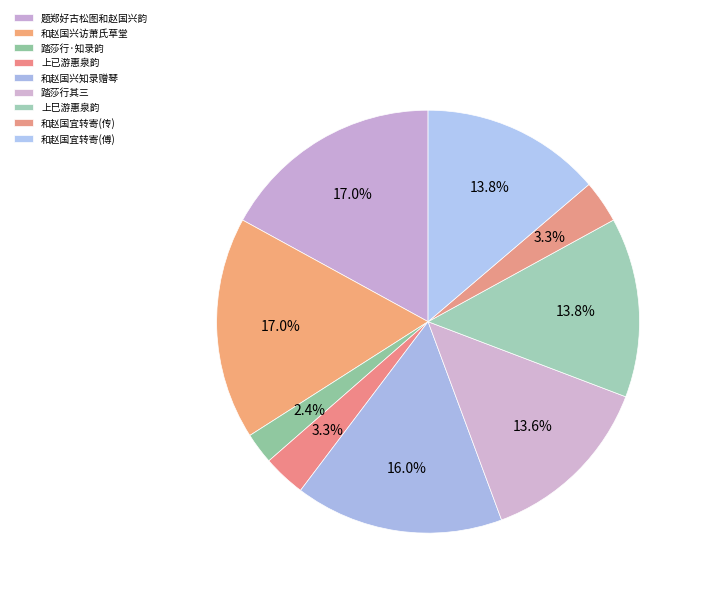

Count the number of slices in the pie.

9